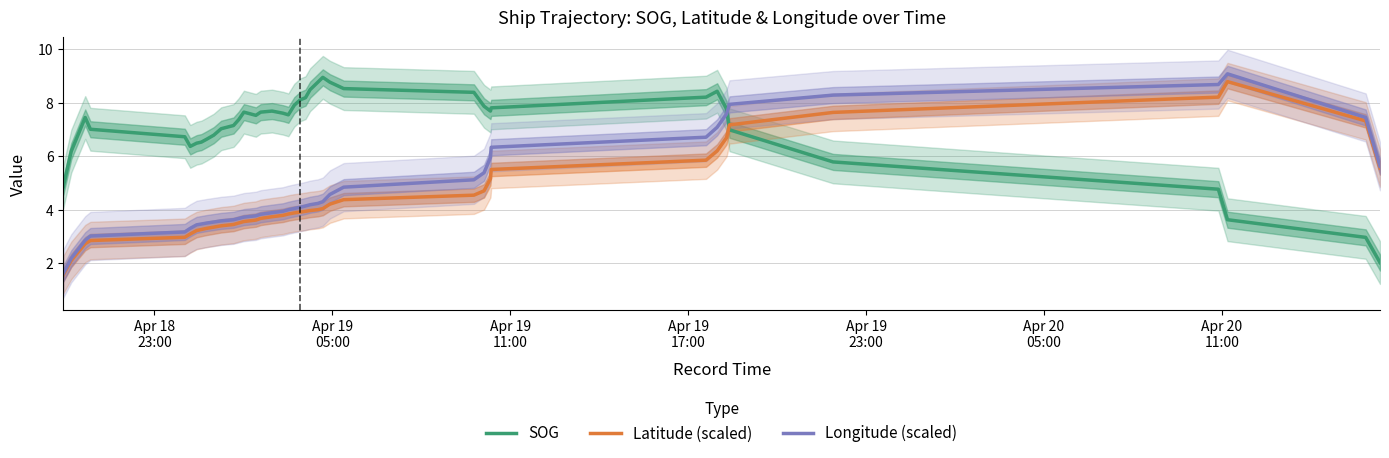

After their last crossing, which series has the higher values: SOG or Latitude (scaled)?

Latitude (scaled)